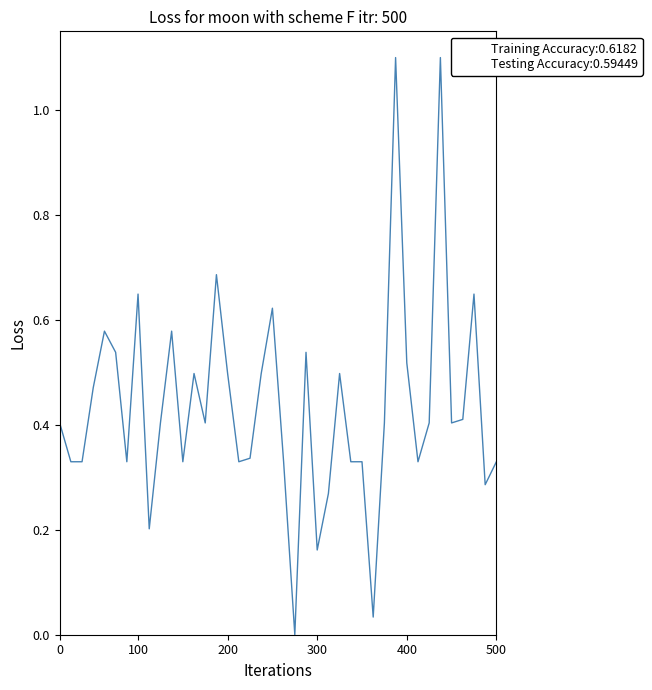

What is the greatest value displayed?

1.1